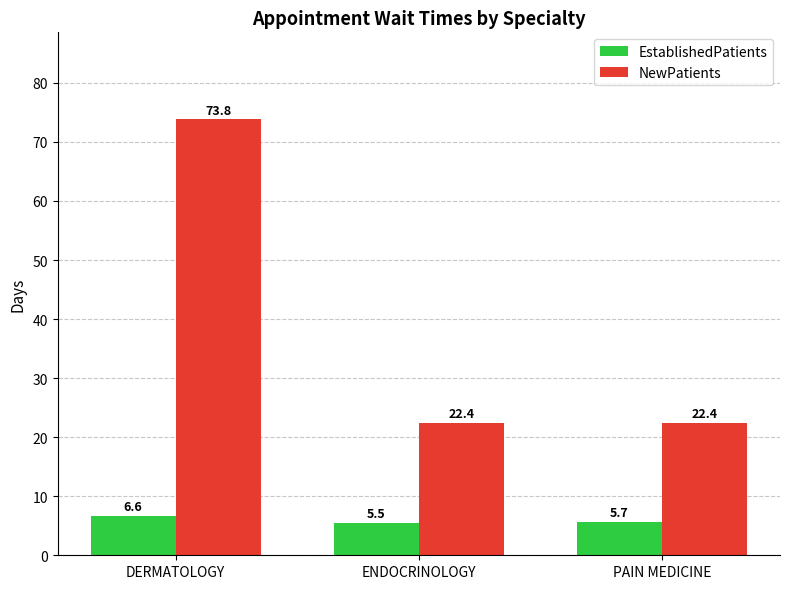

What is the difference between the highest and lowest values at ENDOCRINOLOGY?

16.9